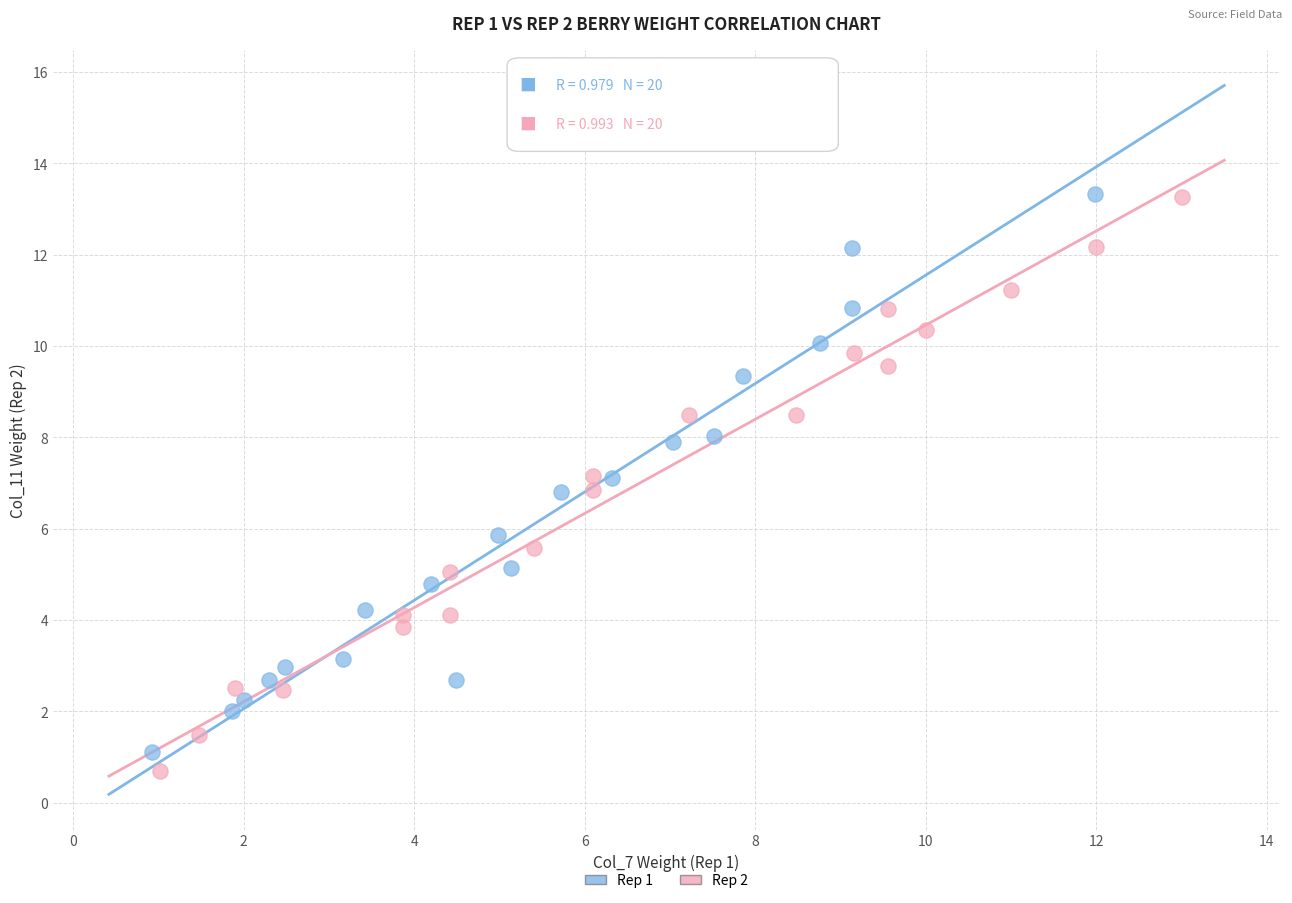

Which series has the widest spread of Y values?

Rep 2